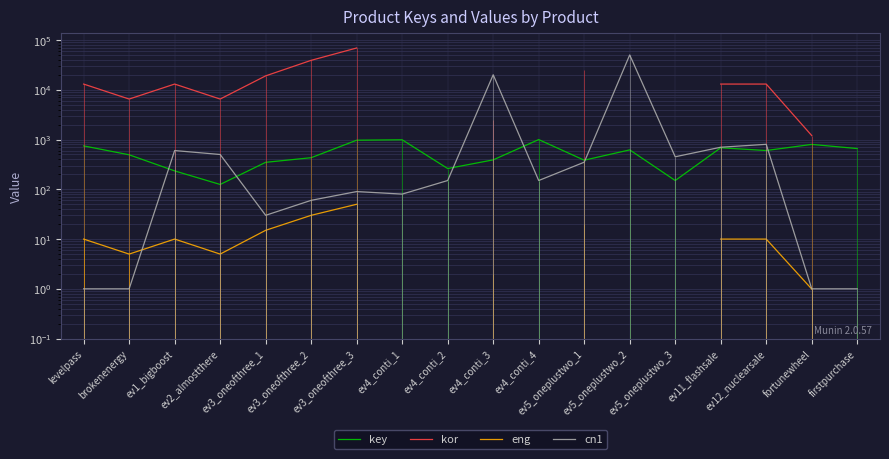

Between which two adjacent categories do cn1 and key first intersect?

brokenenergy and ev1_bigboost